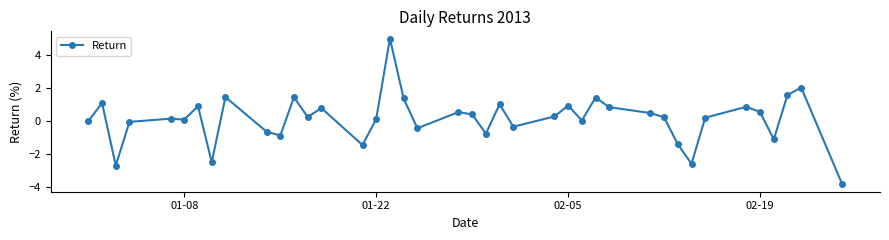

True or false: there are more than 2 points higher than both neighbors.

True